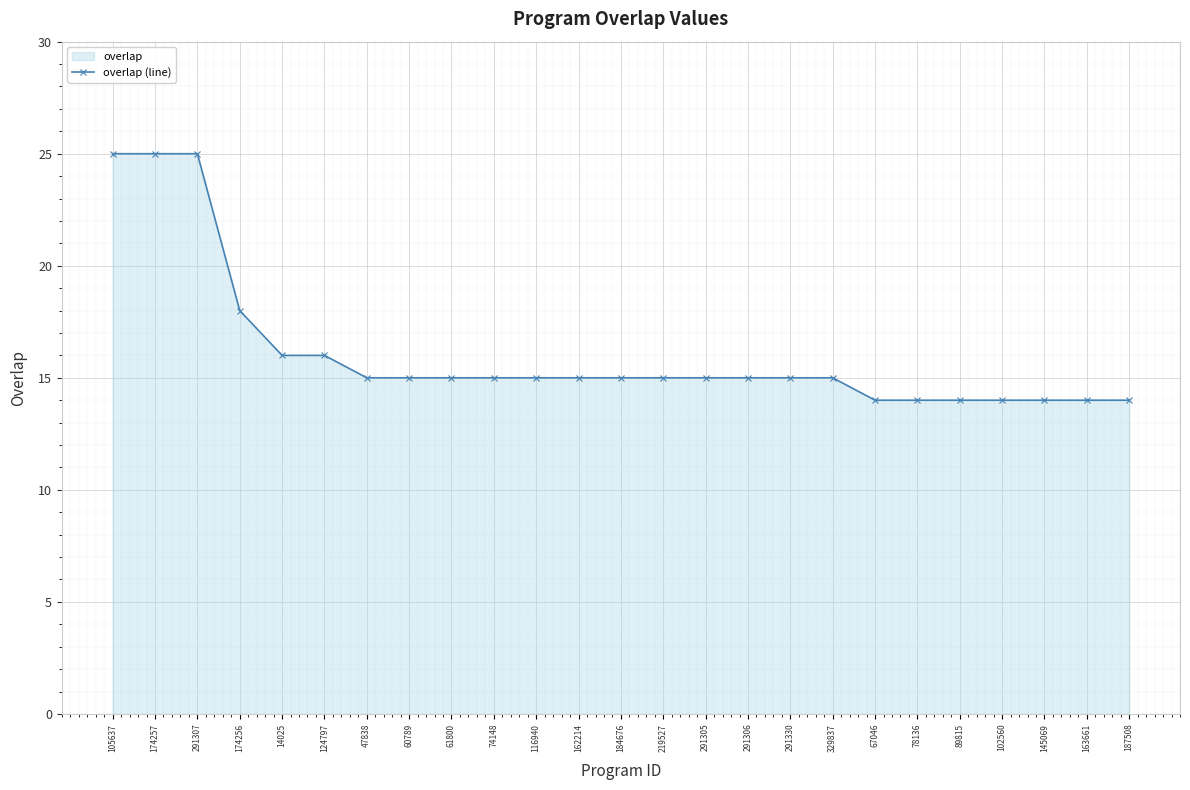

Does the chart display data point markers on the line(s)?

Yes